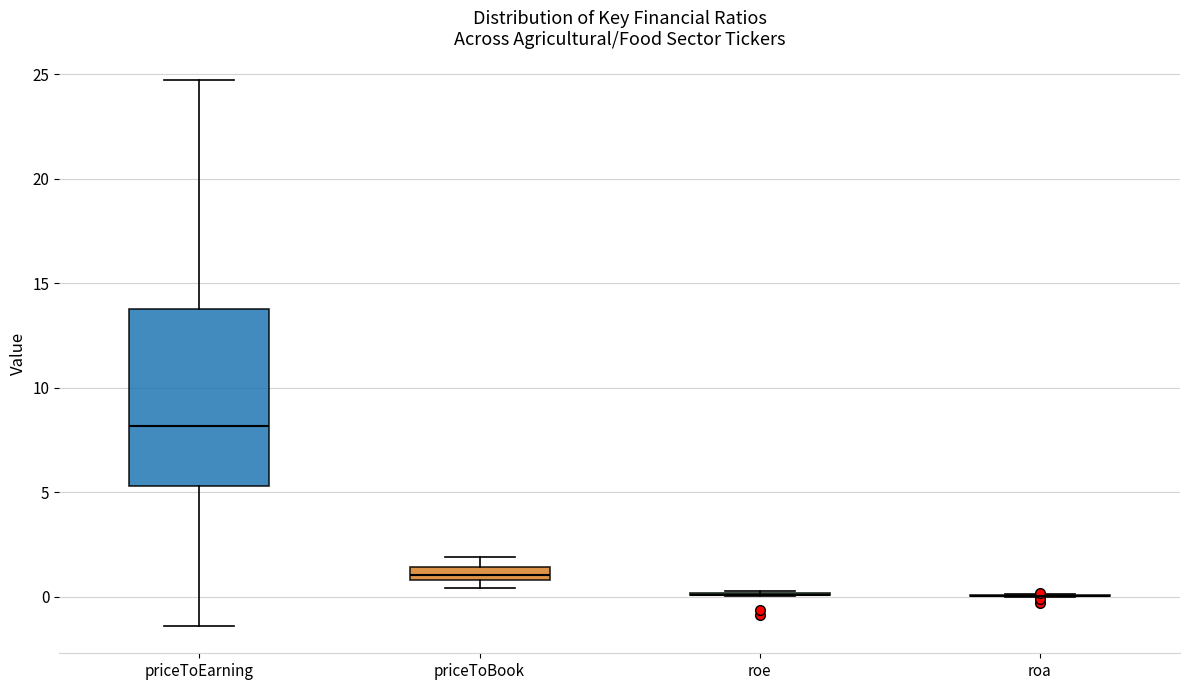

Comparing the boxes themselves (not the whiskers), which one is the tallest?

priceToEarning